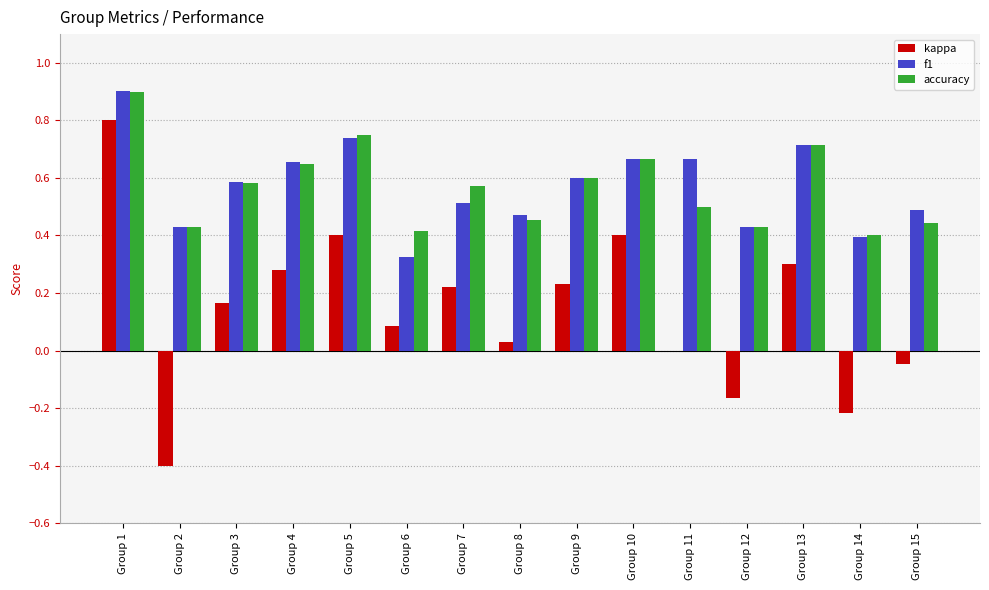

Which series has the largest range (max minus min)?

kappa